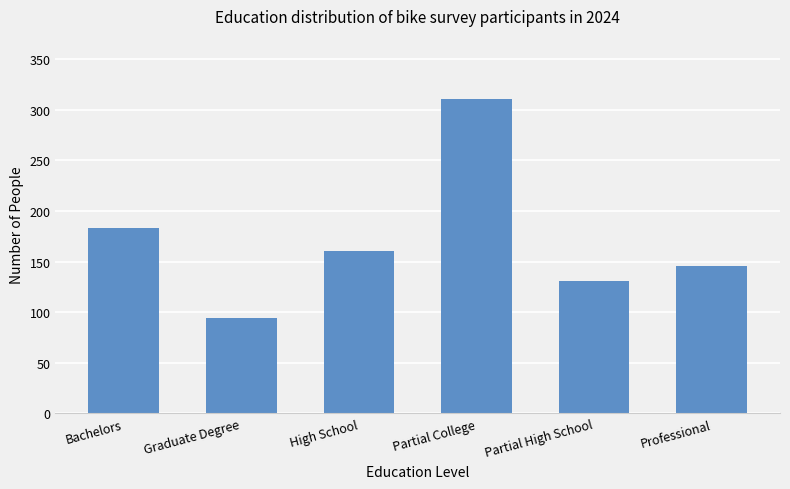

Rank the categories by value from lowest to highest.

Graduate Degree, Partial High School, Professional, High School, Bachelors, Partial College